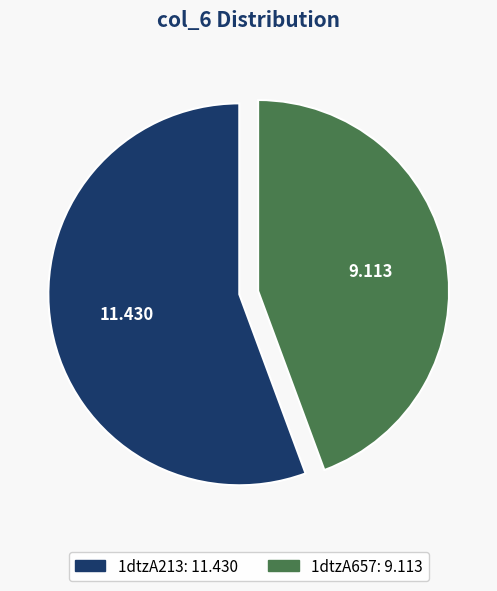

Does 1dtzA213 account for over 50% of the chart?

Yes